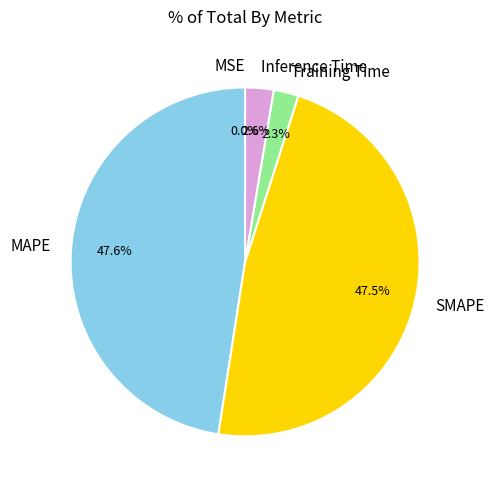

Is there any slice that represents more than half of the pie?

No